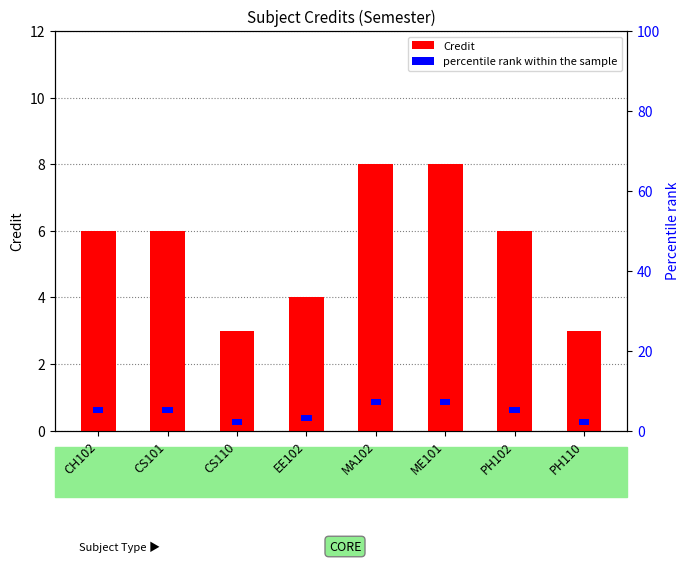

Reading left to right, what are all the values shown in this chart?

Credit: 6.0	6.0	3.0	4.0	8.0	8.0	6.0	3.0
percentile rank within the sample: 1.5	1.5	1.5	1.5	1.5	1.5	1.5	1.5